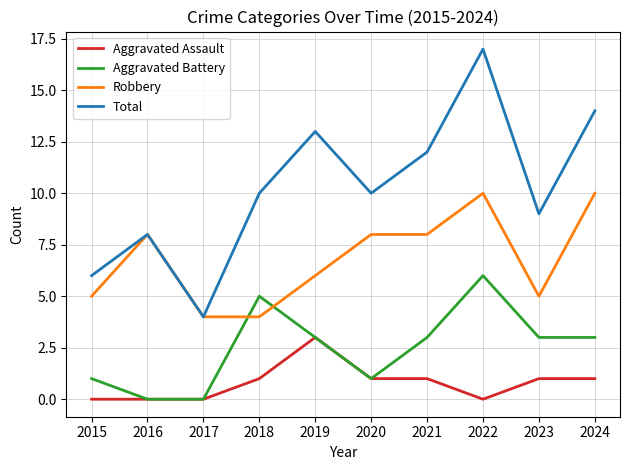

What is the lowest value of the Robbery series?

4